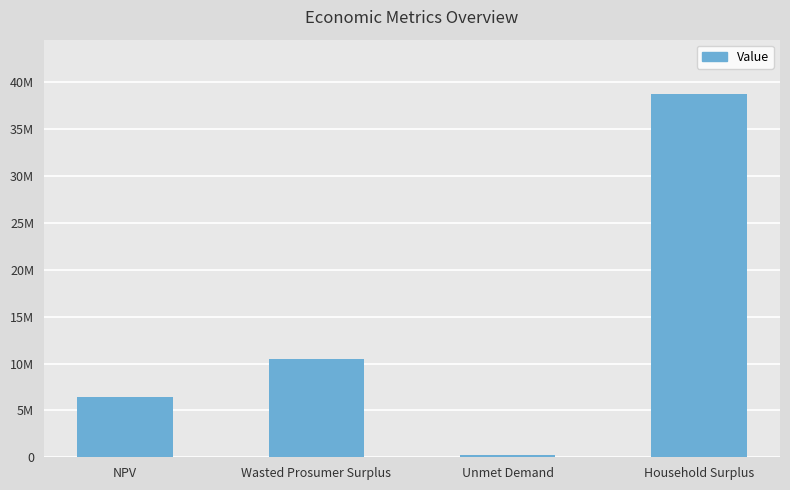

Are the bars grouped side by side (vs. stacked)?

No